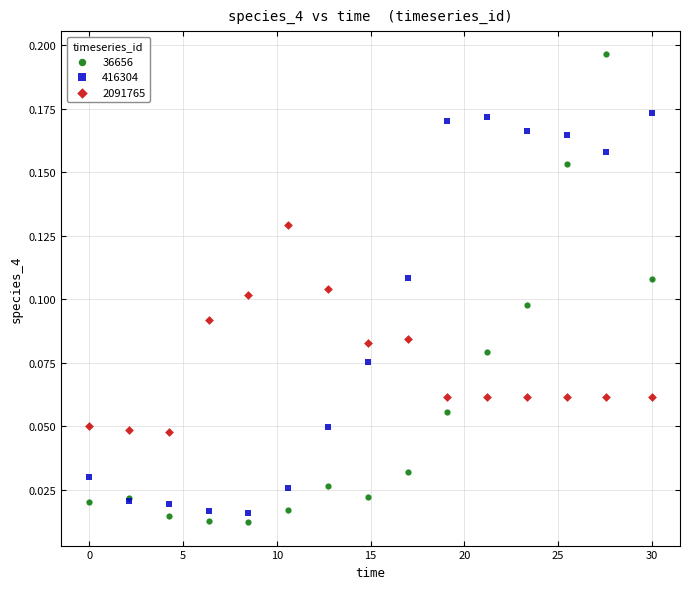

Which series has the widest spread of Y values?

36656